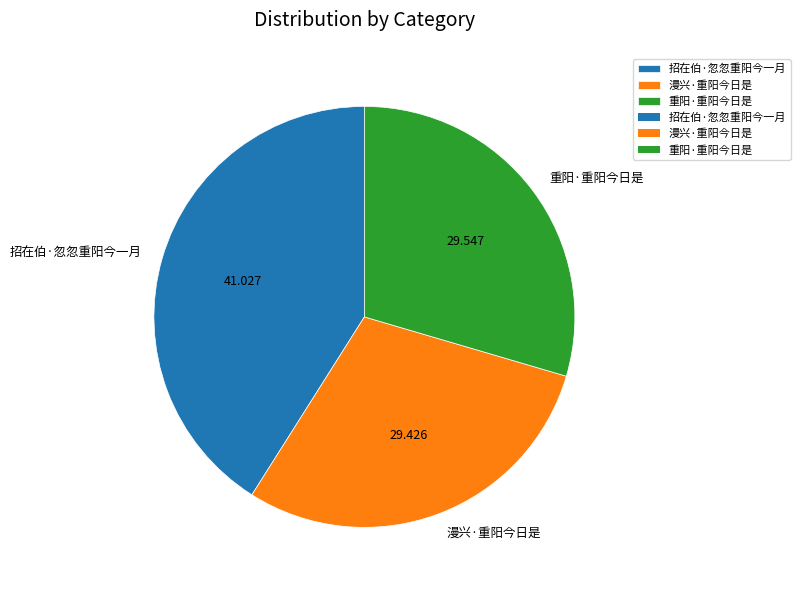

Does 漫兴·重阳今日是 represent more than half of the total?

No